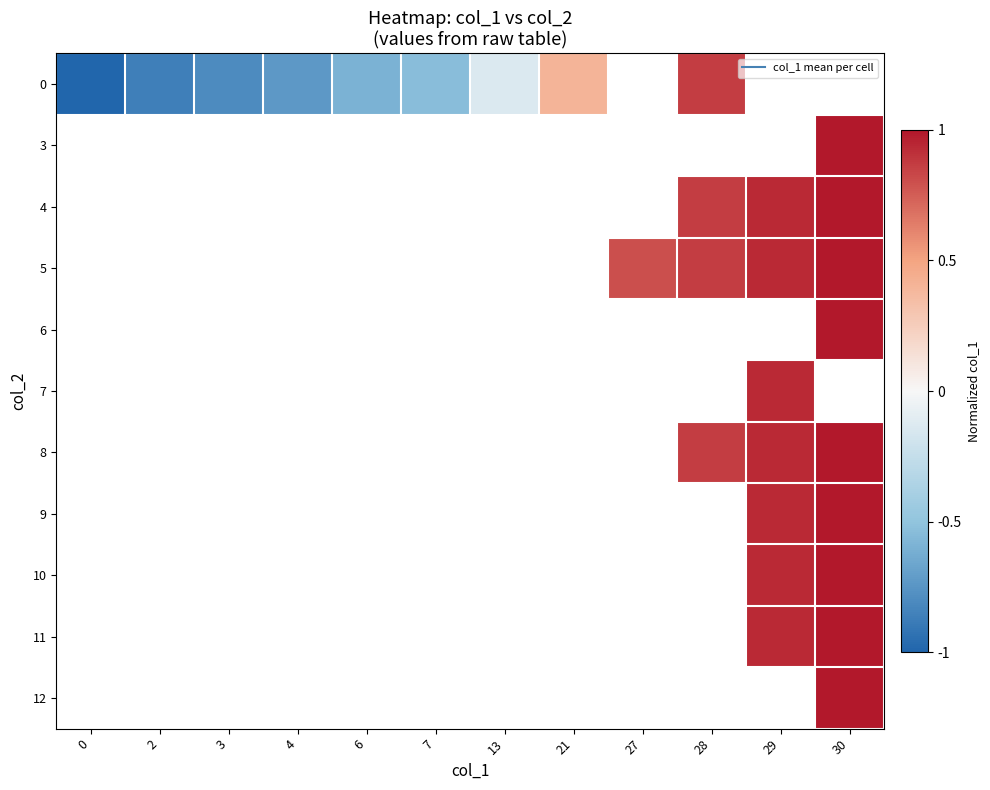

Where is 0 nearest to the value 0?

13